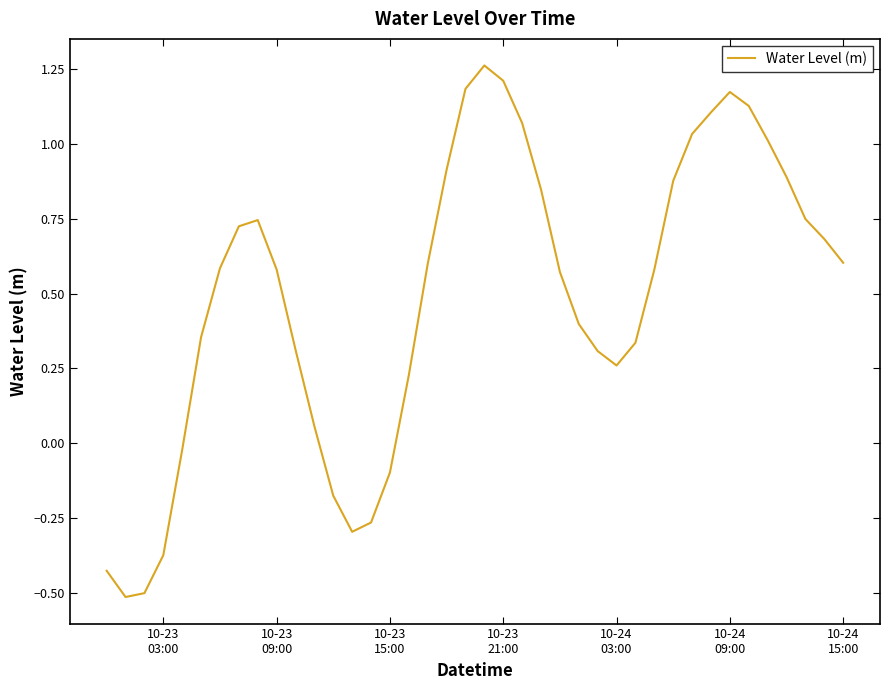

What is the difference between the maximum and minimum values?

1.8